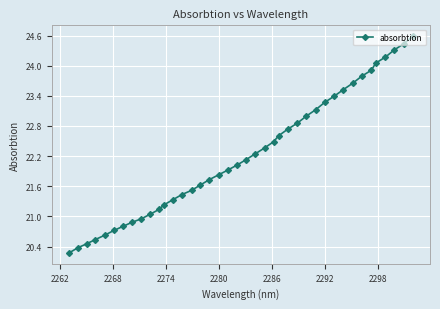

What is the minimum value shown in the chart?

20.3